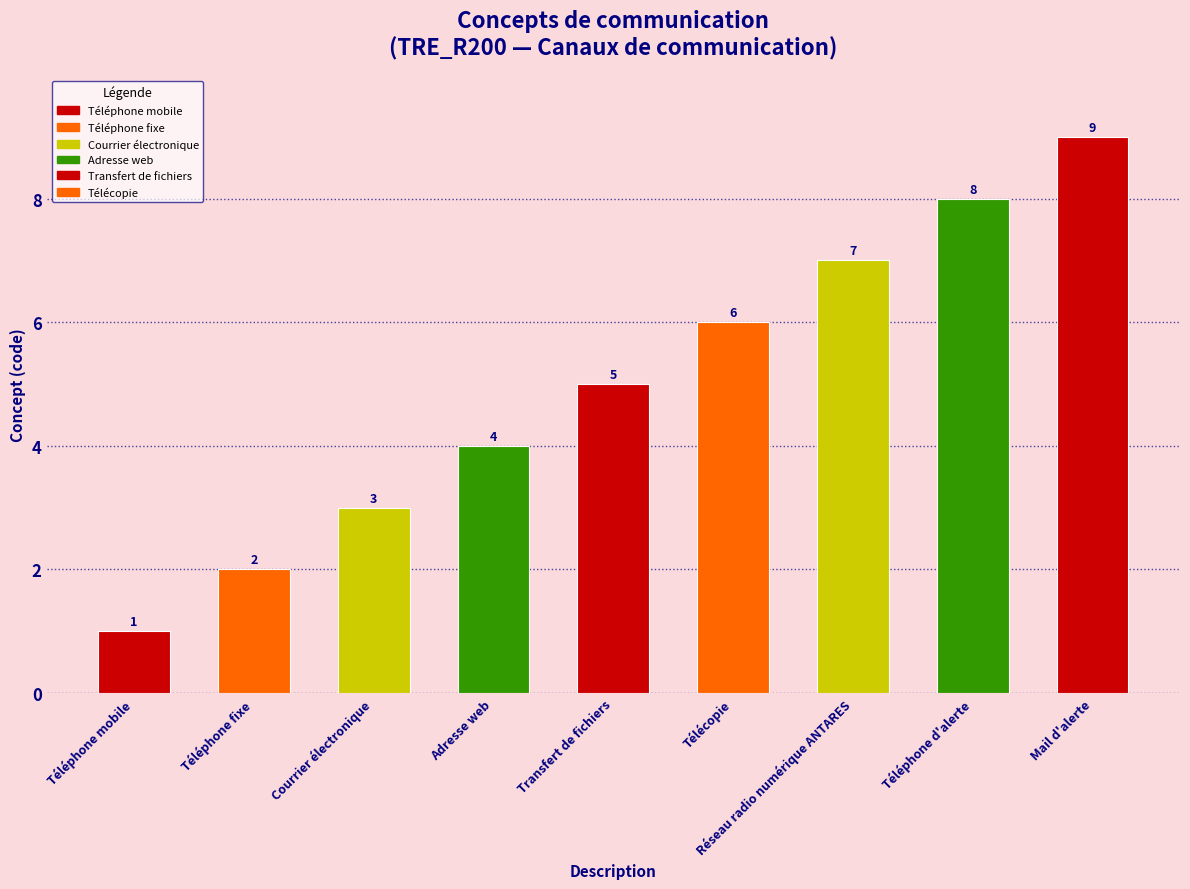

At which label does the data first exceed 5?

Télécopie